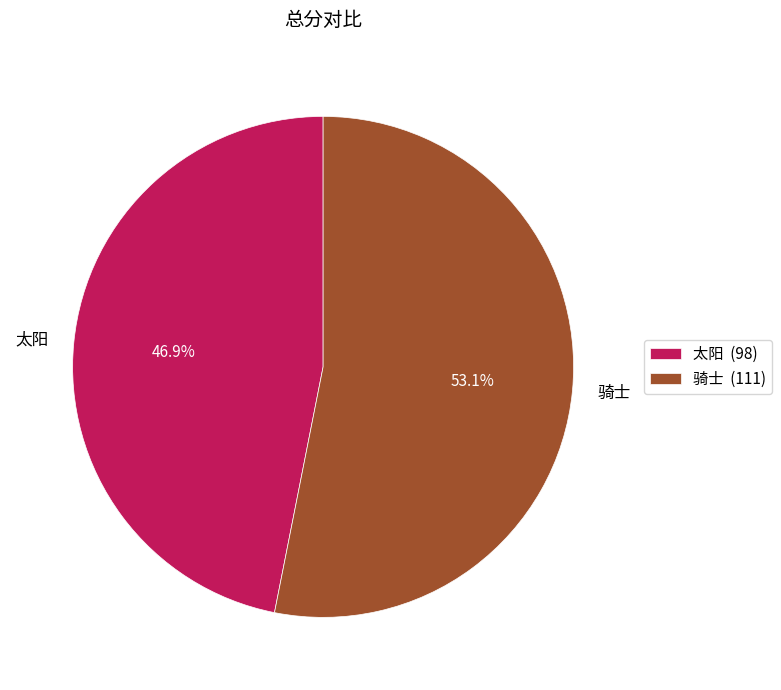

Count the number of slices in the pie.

2